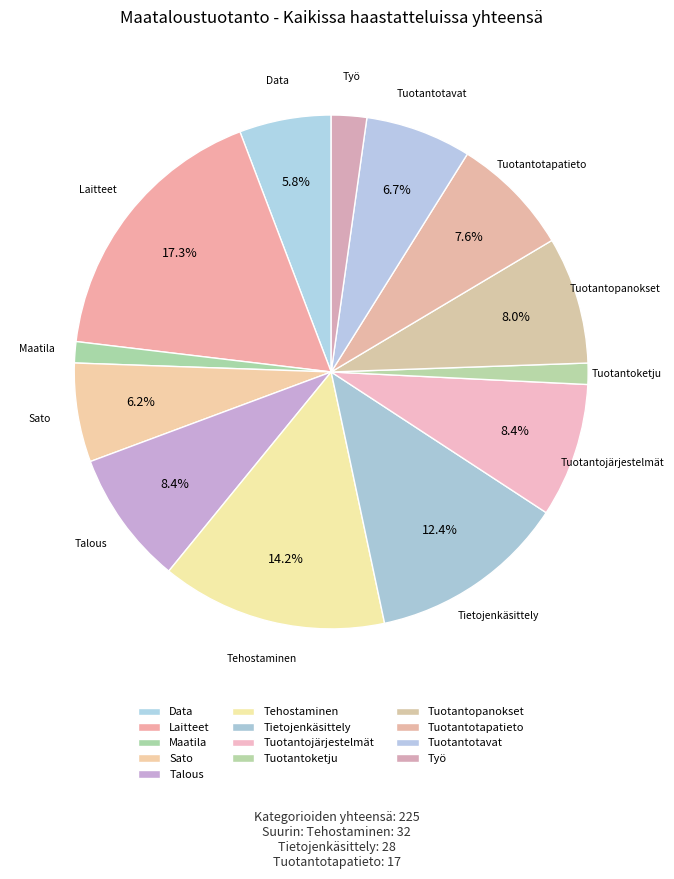

Does Data represent more than half of the total?

No